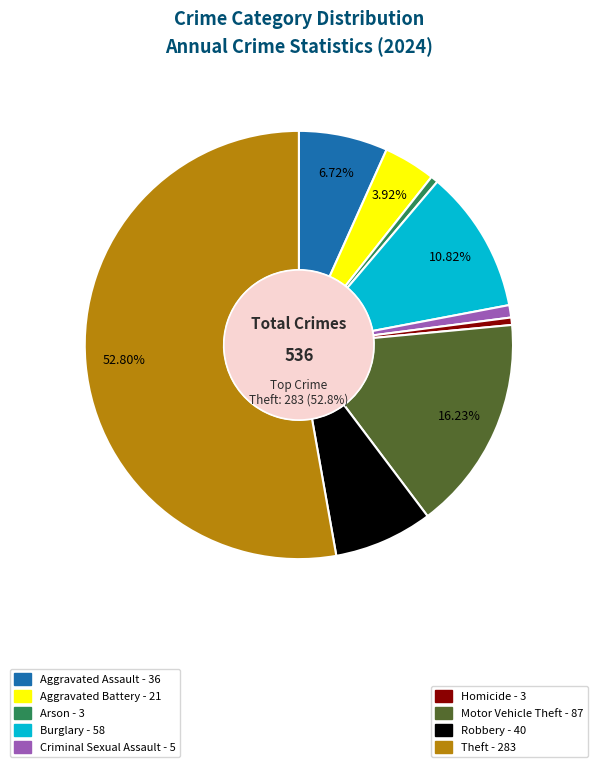

Is there any slice that represents more than half of the pie?

Yes